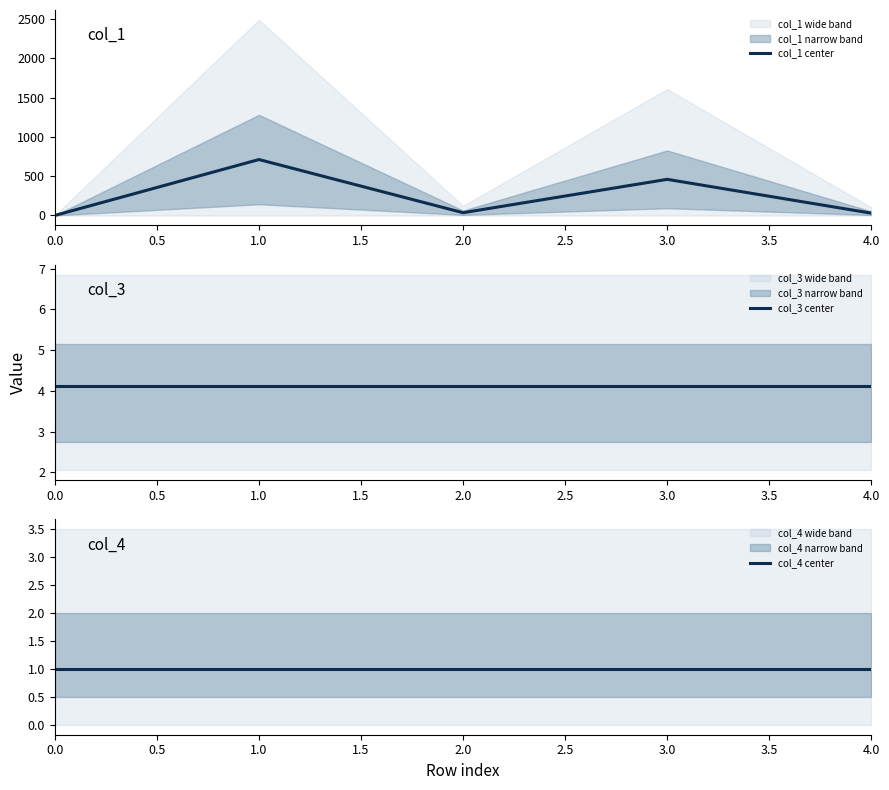

What is the maximum value for col_1 center?

712.0